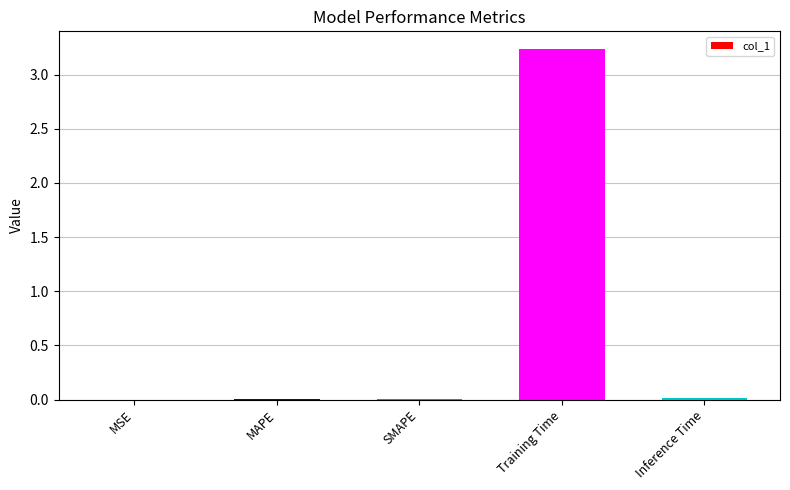

Between Inference Time and Training Time, which is larger?

Training Time